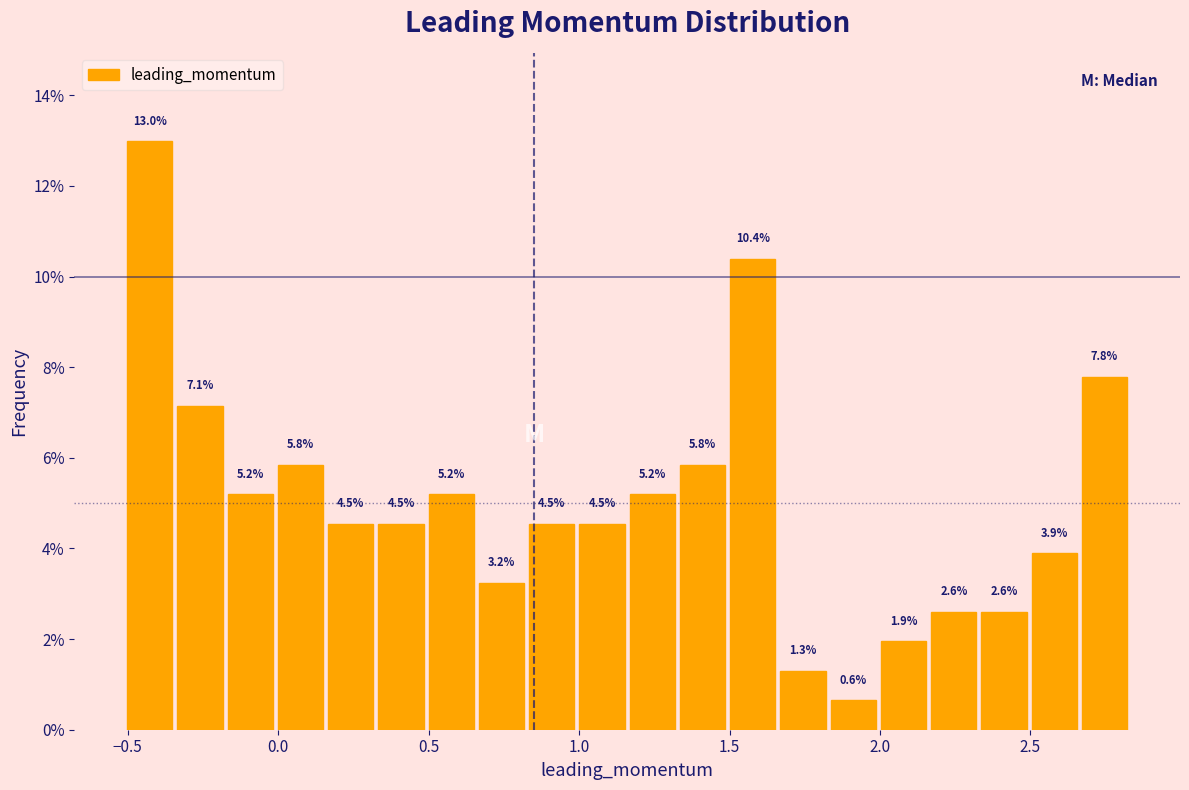

Around what value on the x-axis is the tallest bar? Give the approximate position of its centre, as read against the axis.

-0.45